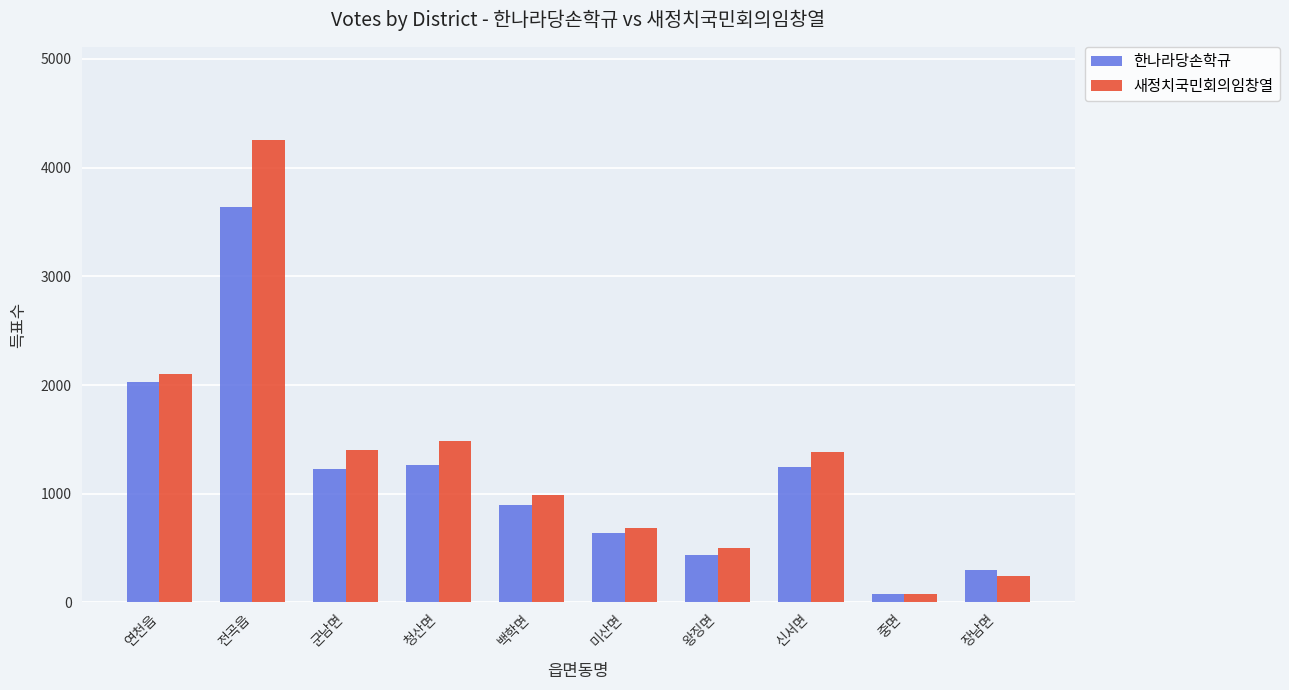

How many values in the 새정치국민회의임창열 series are below 1386?

5